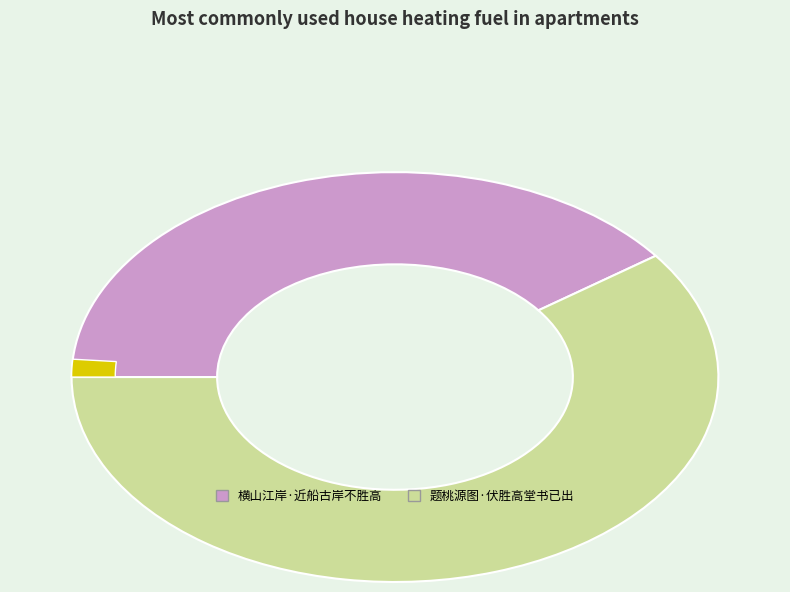

Does any single category account for the majority?

Yes